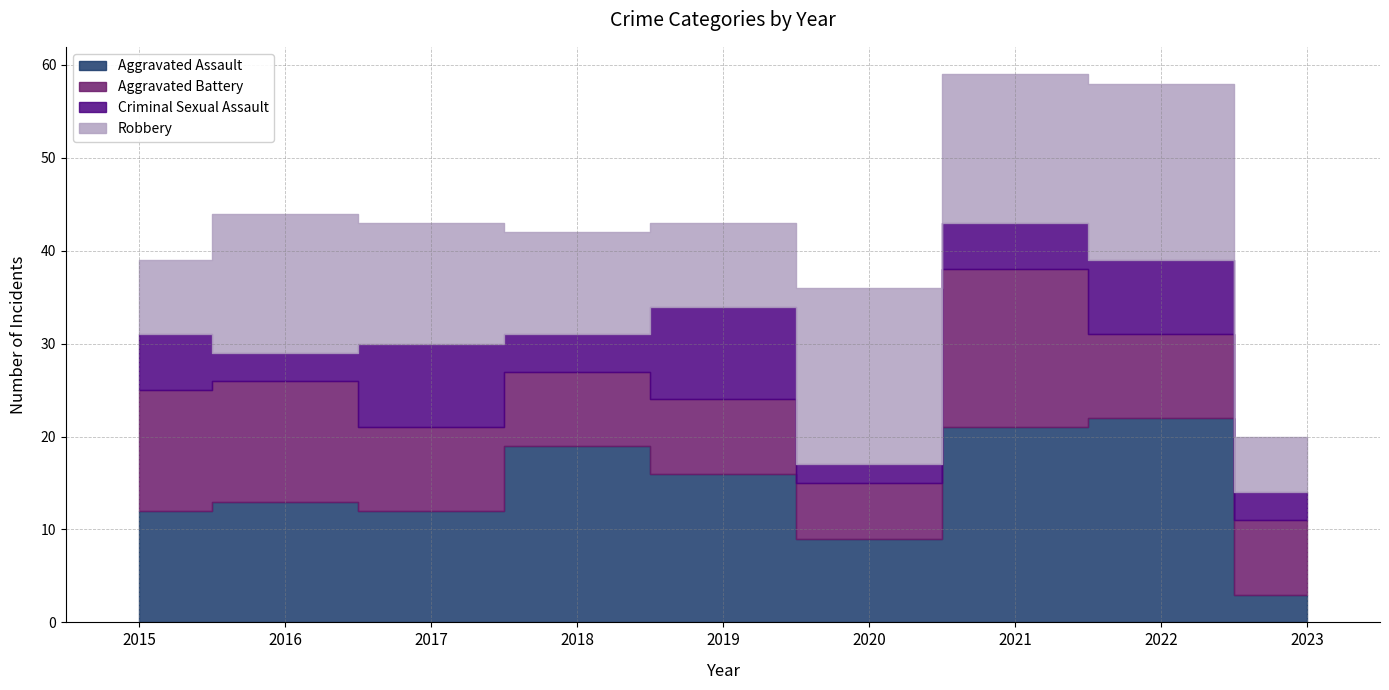

Rank the categories by Robbery value from lowest to highest.

2023, 2015, 2019, 2018, 2017, 2016, 2021, 2020, 2022